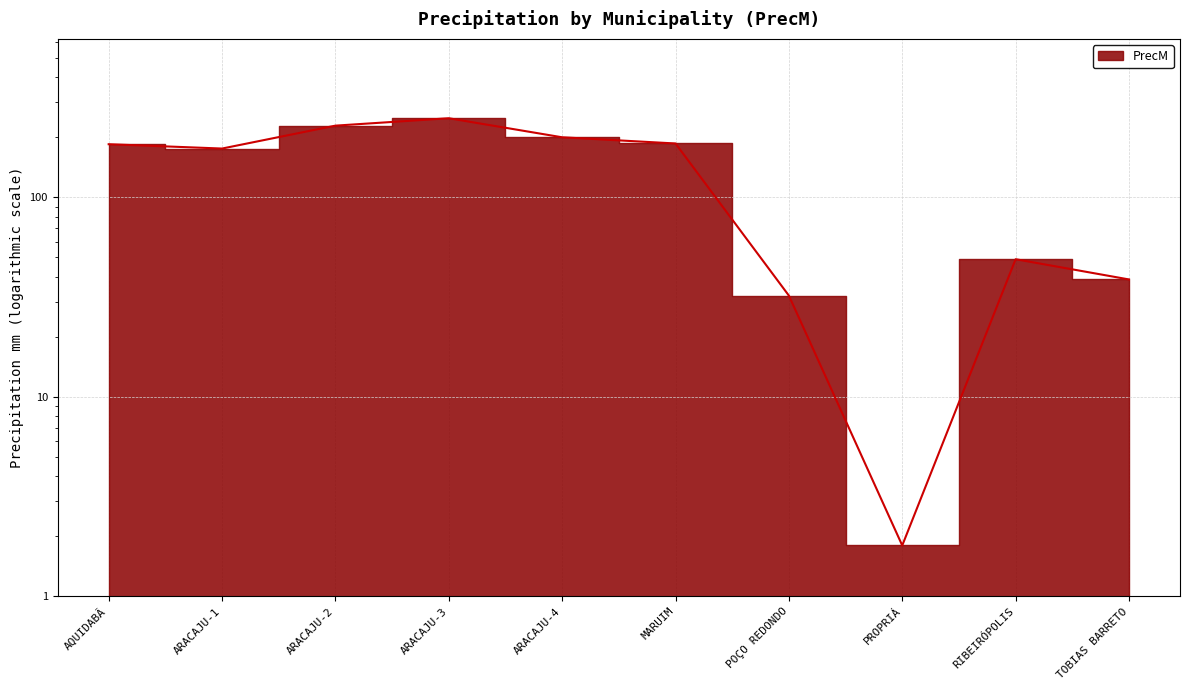

How many lines are shown in the chart?

1